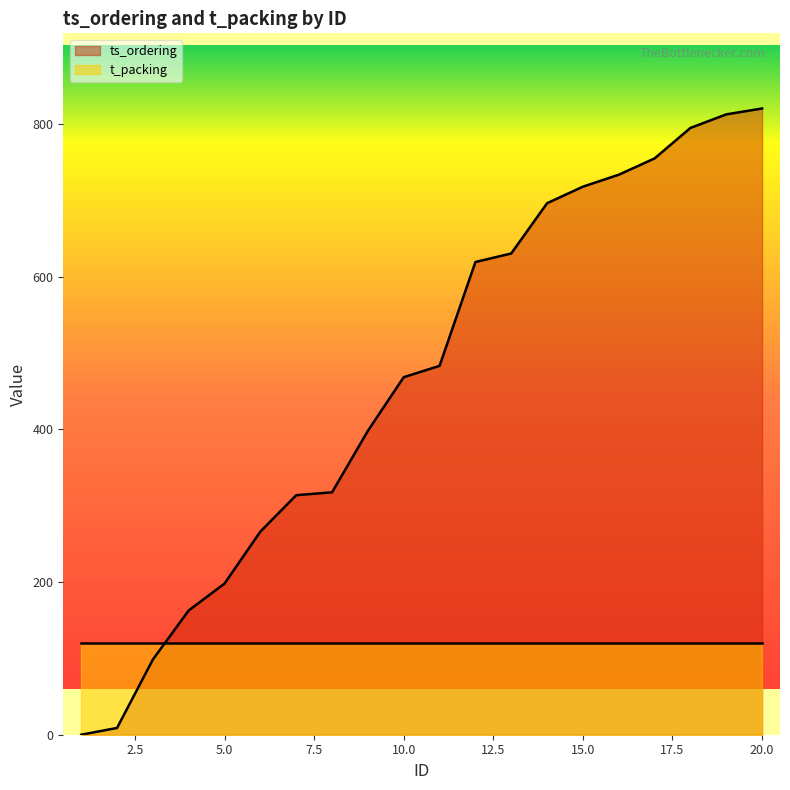

List the labels in order of value, largest first.

20, 19, 18, 17, 16, 15, 14, 13, 12, 11, 10, 9, 8, 7, 6, 5, 4, 3, 2, 1